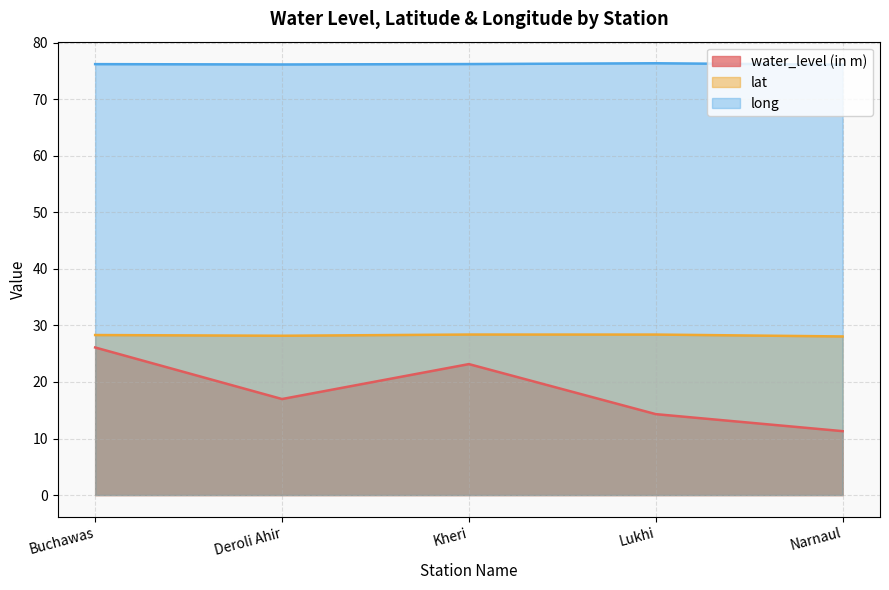

Which series has the largest total across all categories?

long